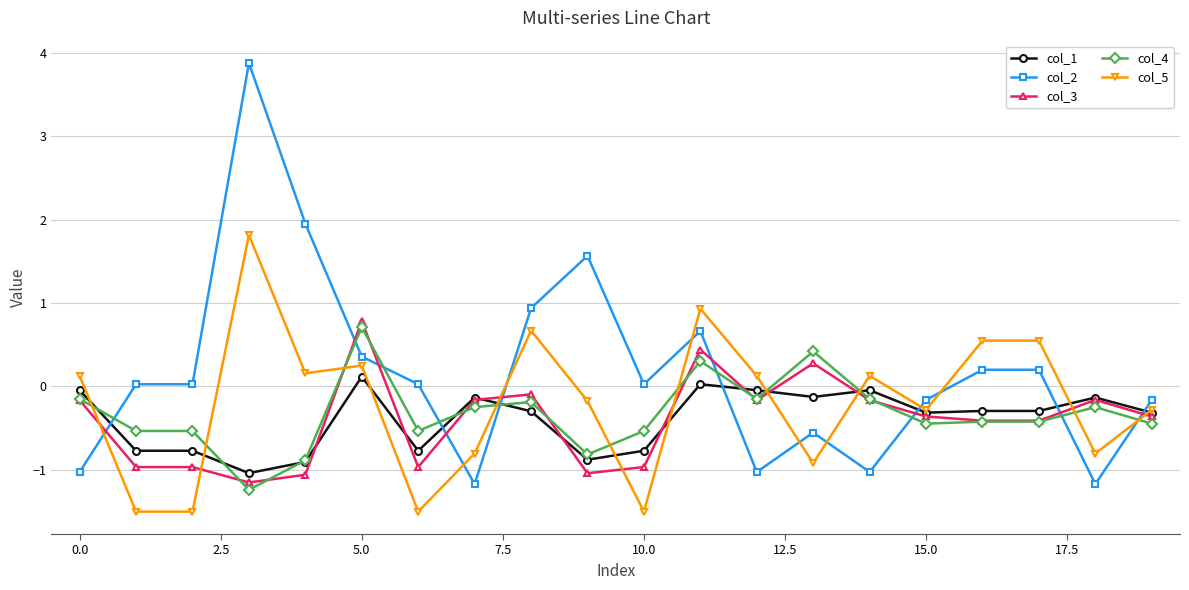

What is the maximum value shown in the chart?

3.9